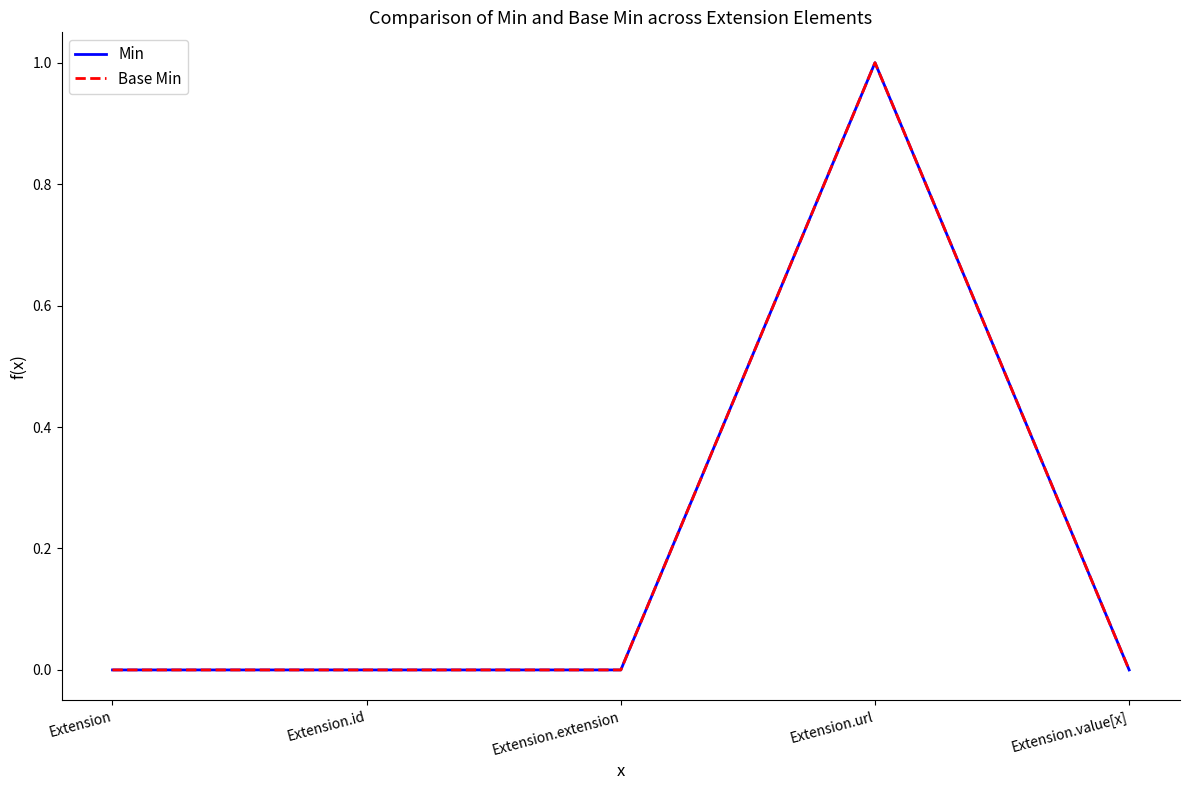

Which series has the largest total across all categories?

Min